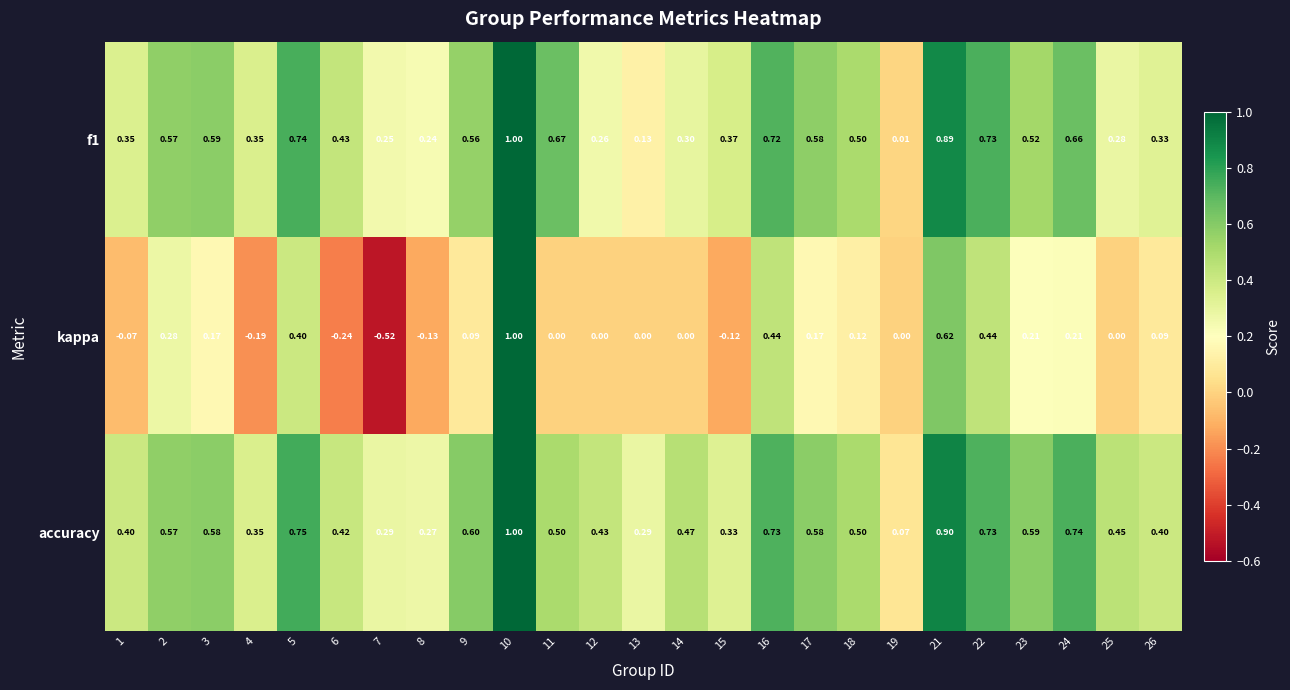

Is the value of f1 at 14 greater than the value of kappa at 26?

Yes